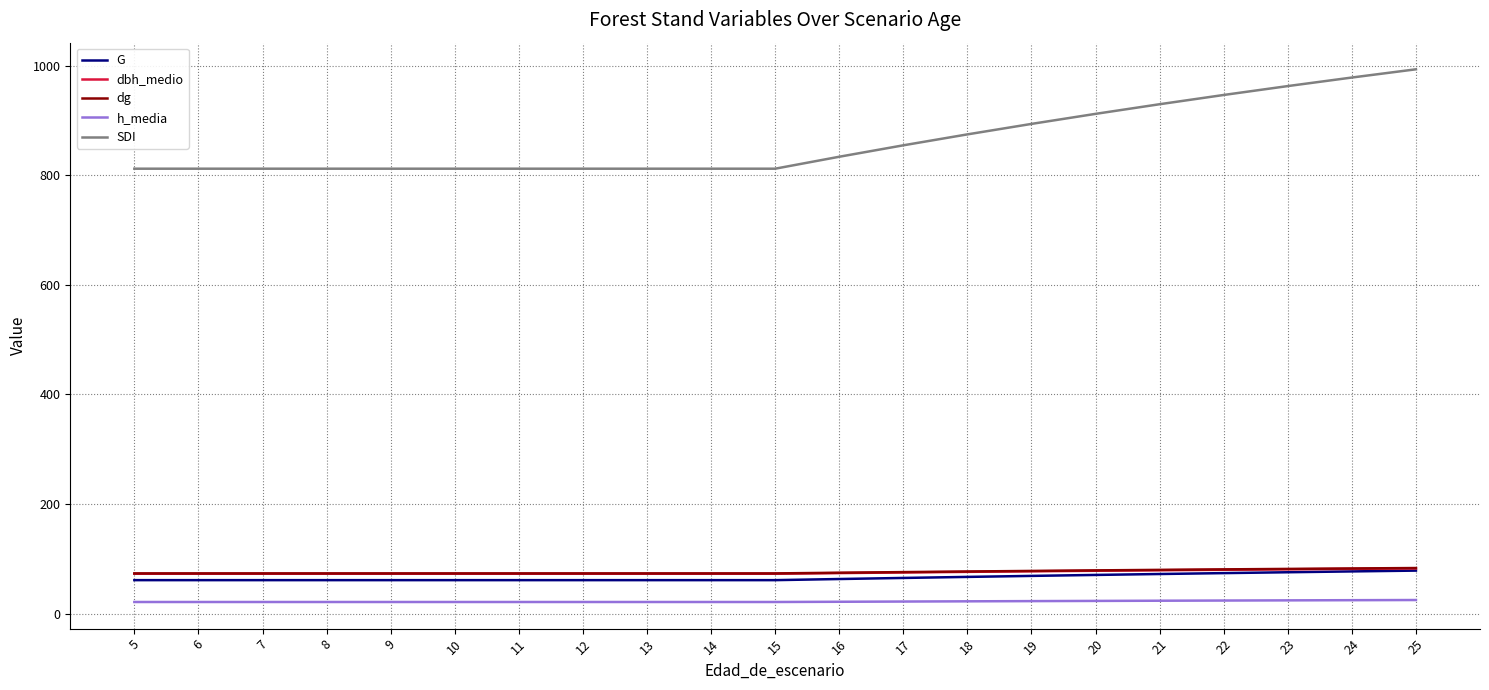

What is the difference between the highest and lowest values at 9?

791.1